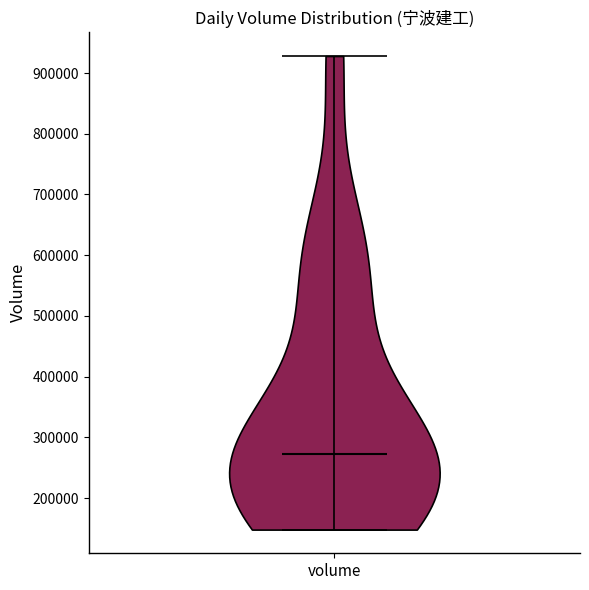

Where does the median line of the violin for volume sit on the y-axis? The values are not printed on the chart, so give them approximately, as read against the axis.

270000